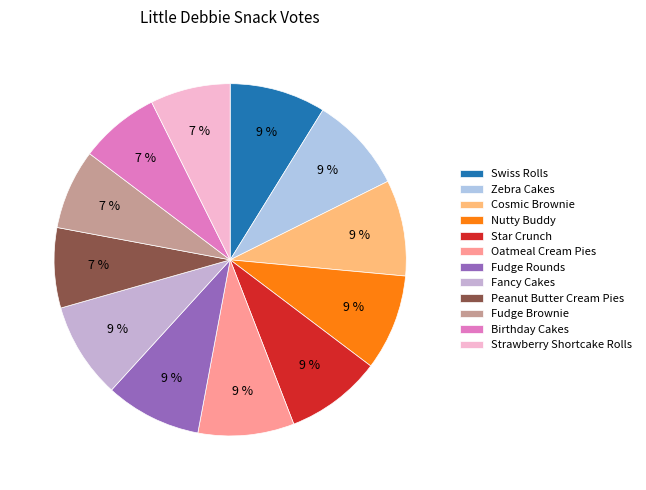

To the nearest percent, what portion does Swiss Rolls represent?

9%